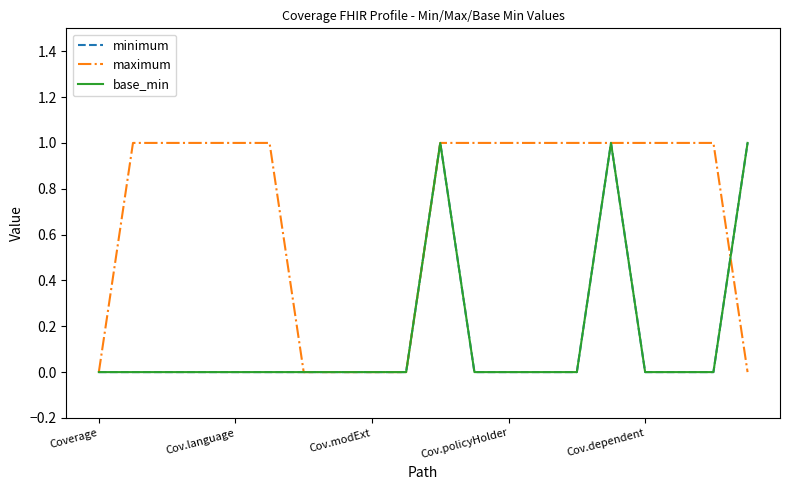

Is this an area chart (filled region under the line)?

No